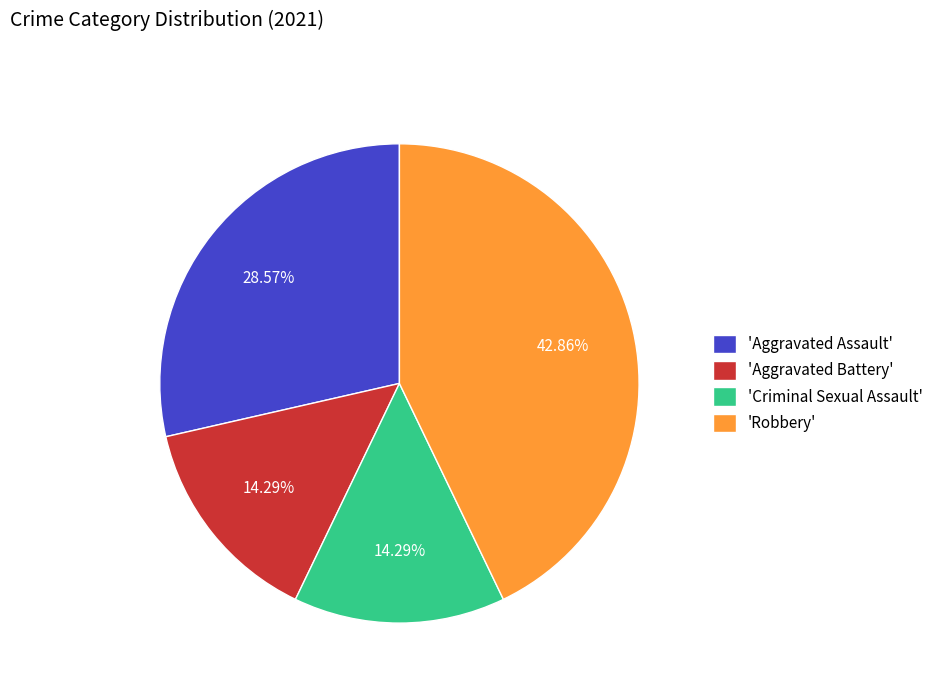

How many slices are in this pie chart?

4